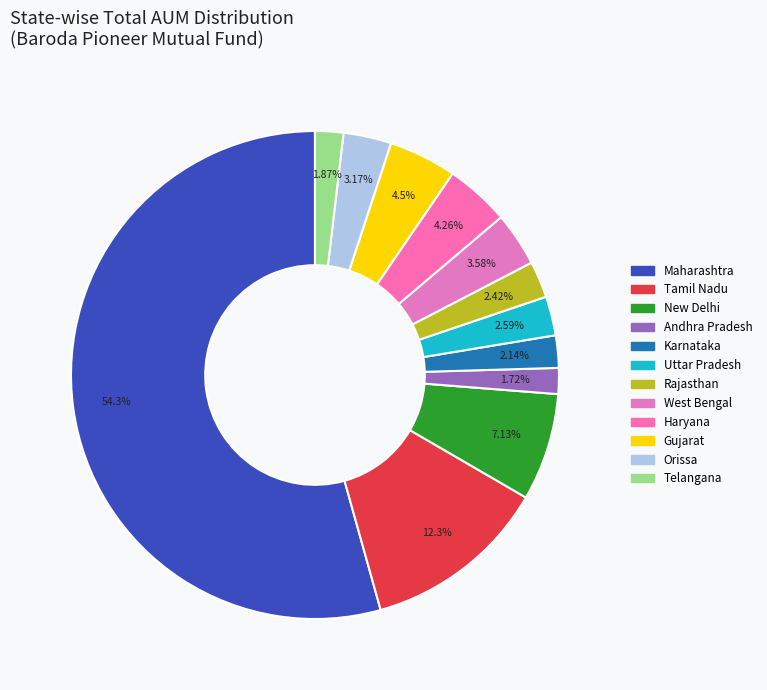

Which category has the biggest portion of the pie?

Maharashtra